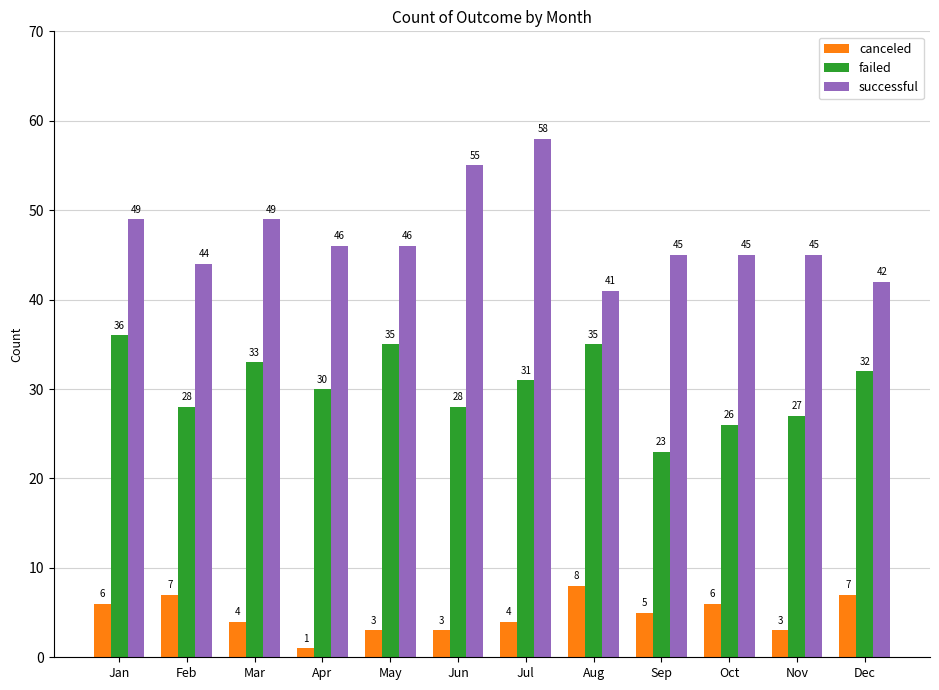

What is the difference between the maximum and minimum values in the canceled series?

7